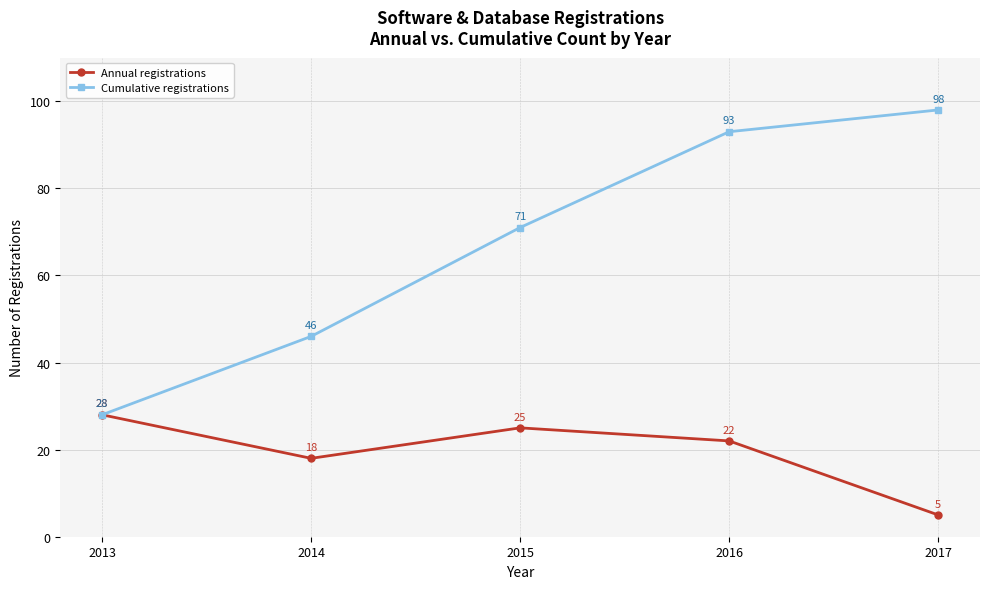

What is the difference between the Annual registrations values at 2015 and 2014?

7